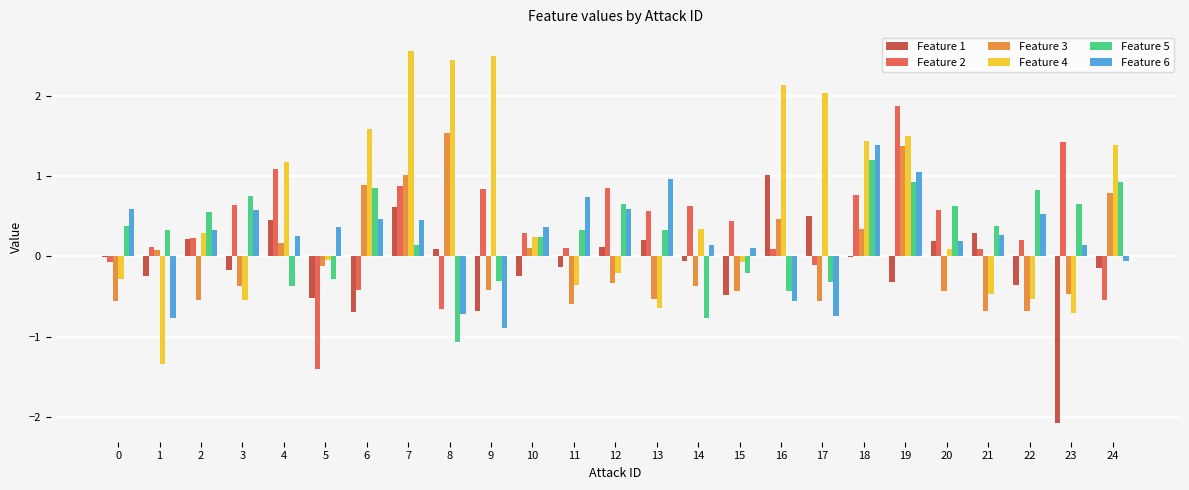

What is the sum of all Feature 6 values?

5.8